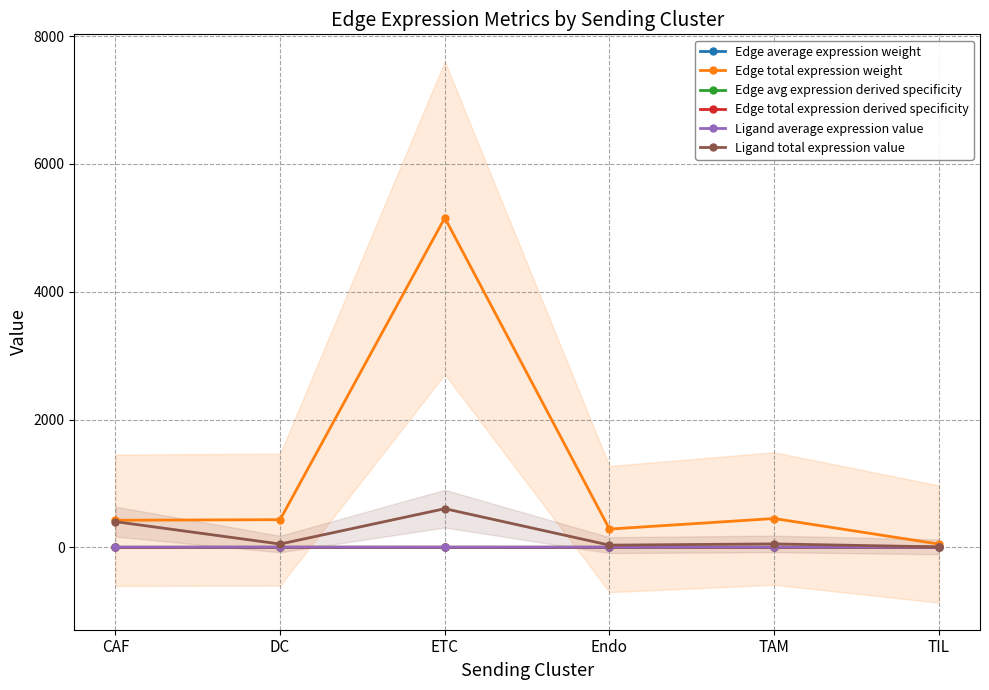

Which series has the widest spread of values?

Edge total expression weight